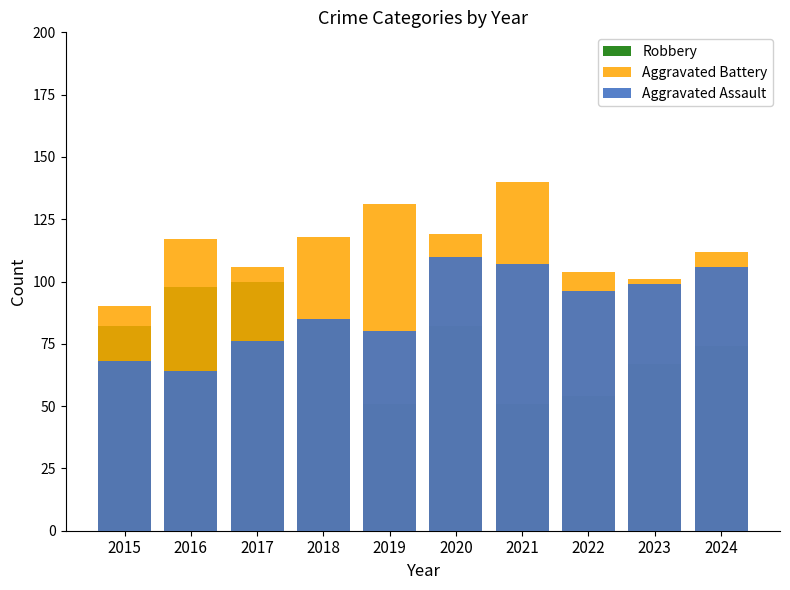

What is the approximate value of Robbery at 2021?

51